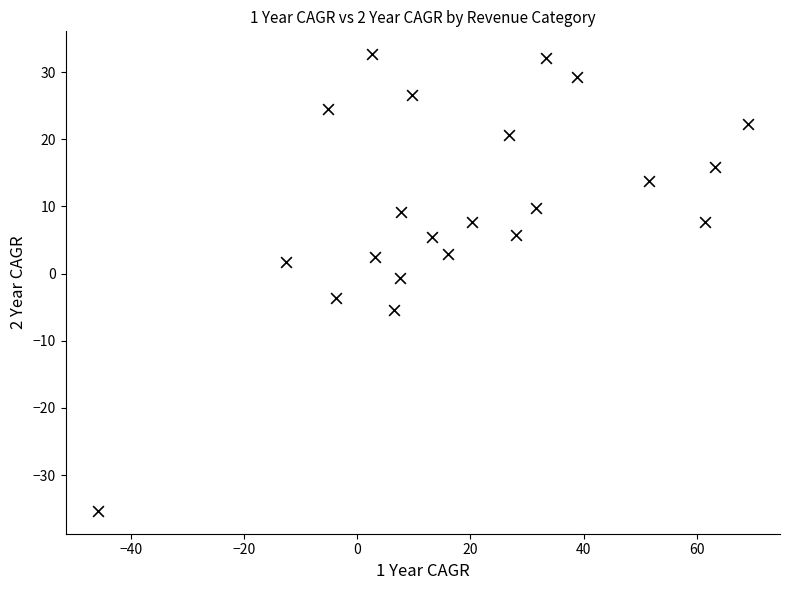

What is the range of X values (max minus min)?

114.8